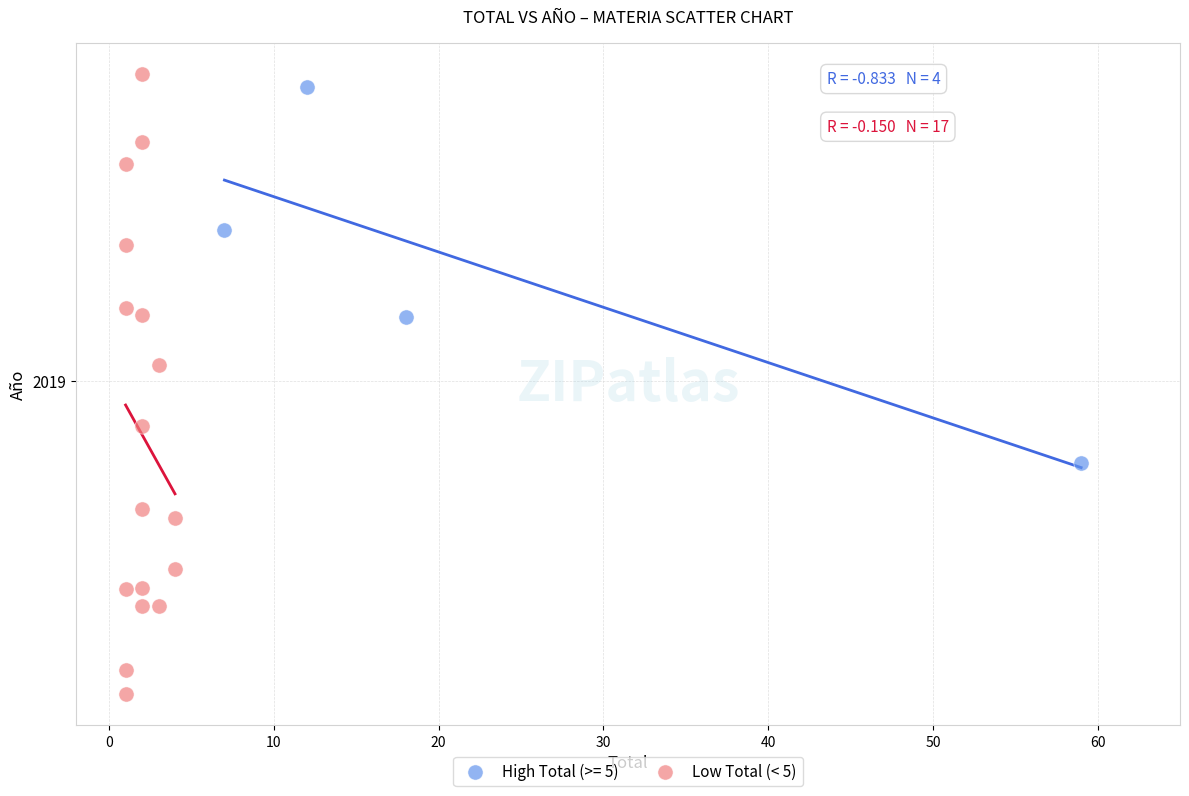

What are all the series names shown in the legend?

High Total (>= 5), Low Total (< 5)